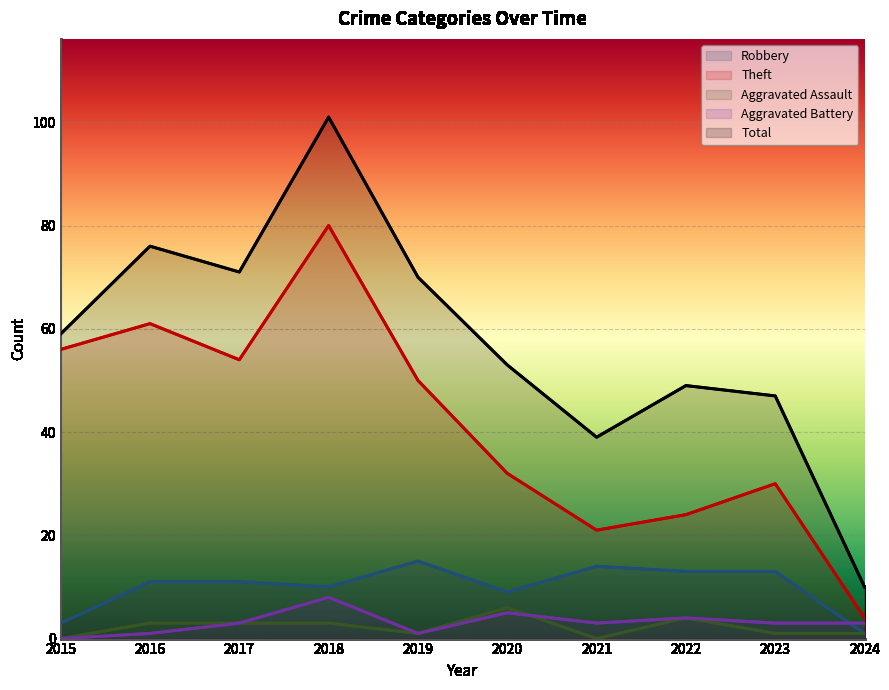

What is the spread (max minus min) of values at 2016?

75